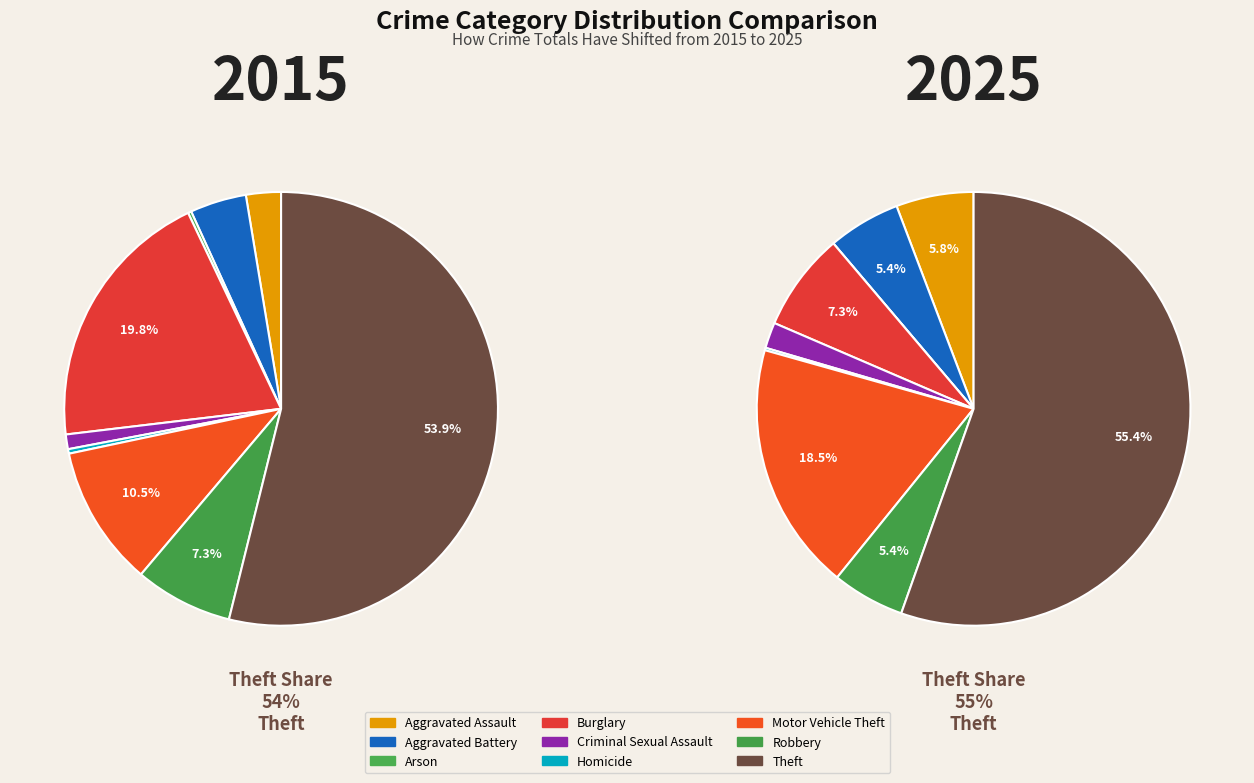

What is the difference between the highest and lowest values at Burglary?

156